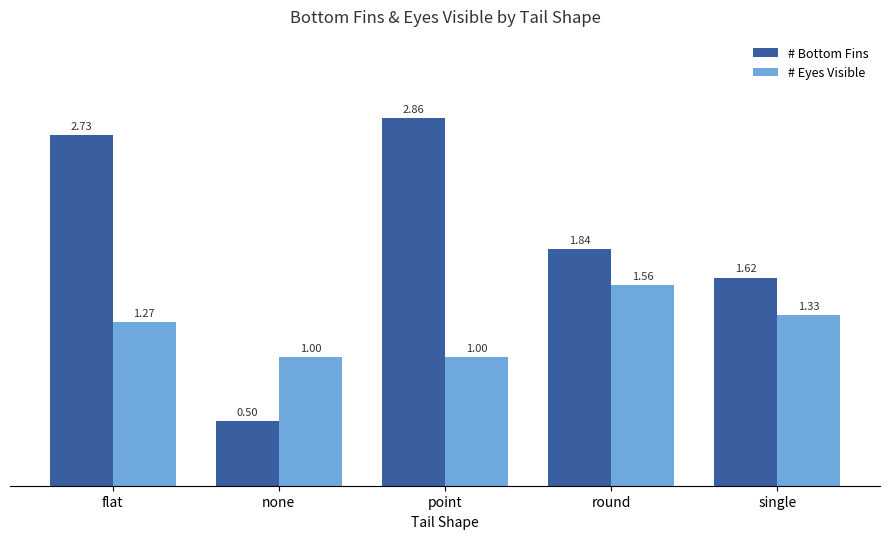

Which category has the lowest value across all series?

none